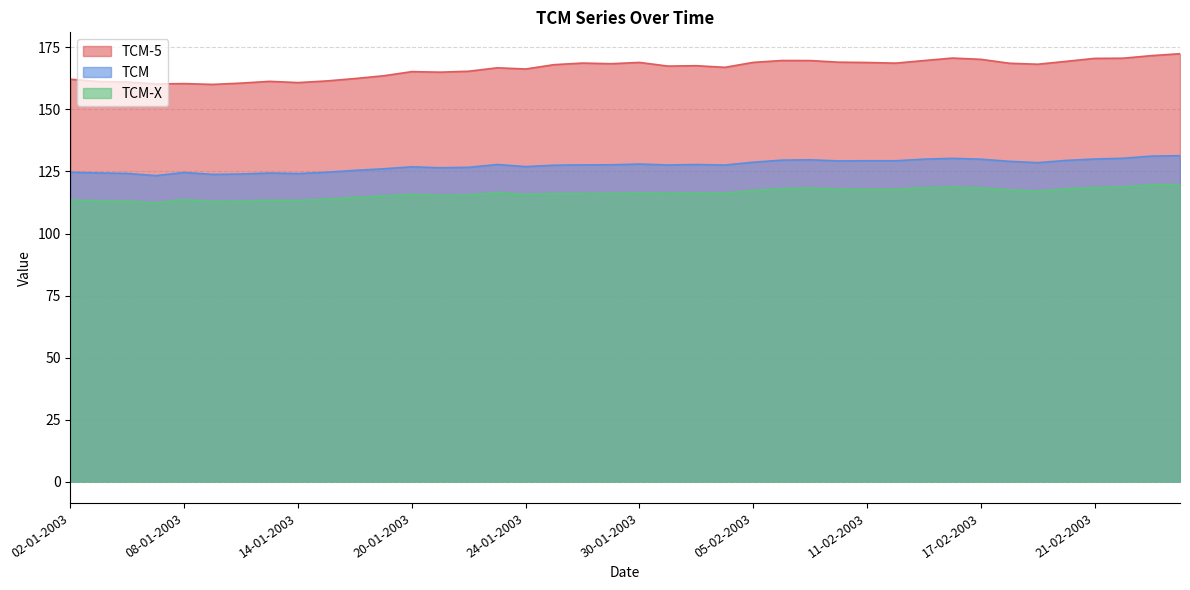

What position from the right is 23-01-2003?

25